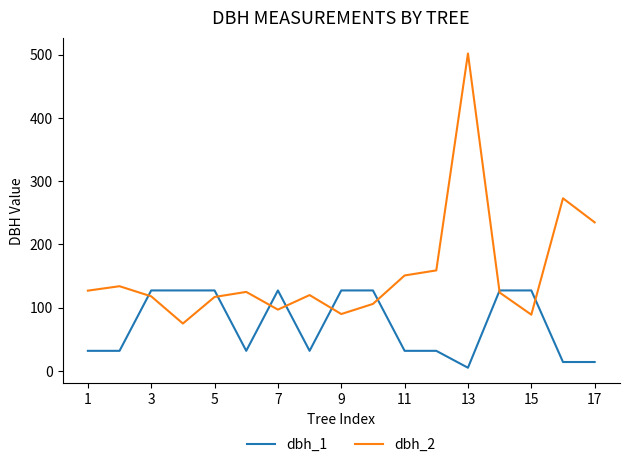

What is the minimum value for dbh_2?

75.0